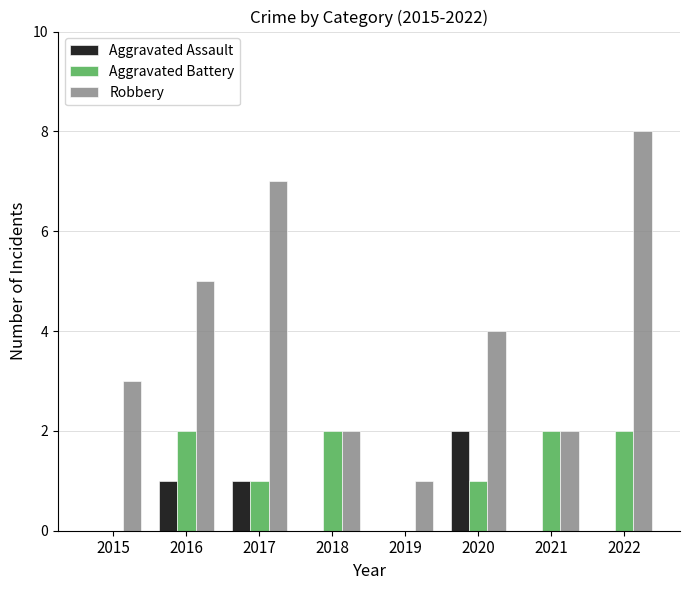

The Aggravated Assault series shows 0 at 2015. True or false?

True